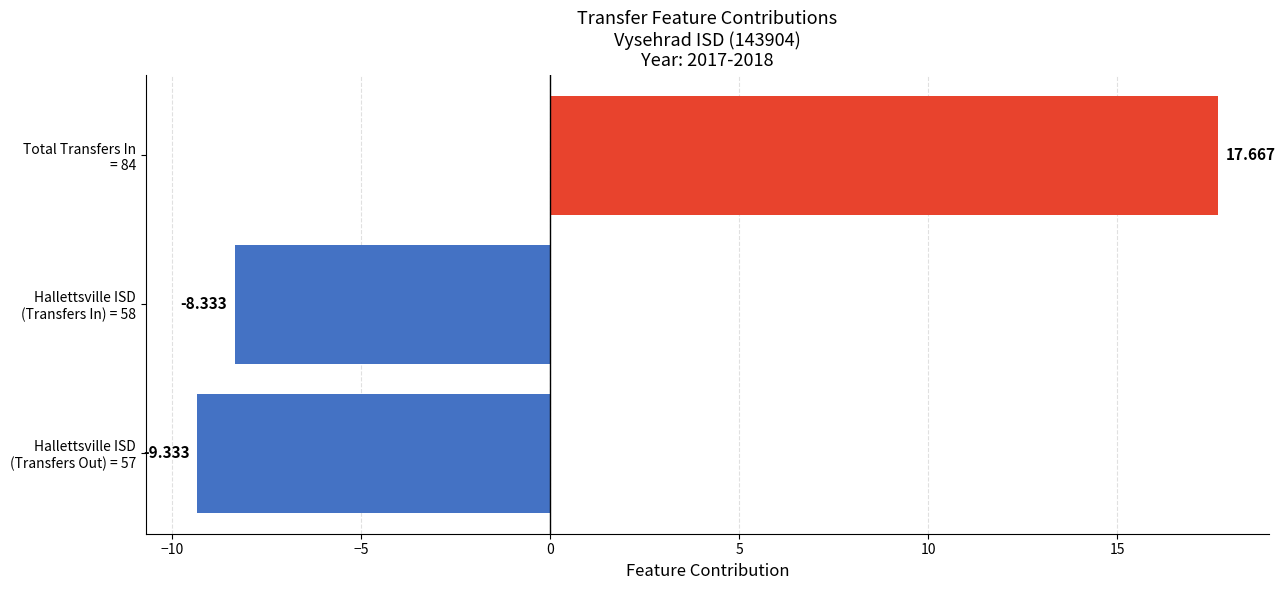

How many data points does each series have?

3